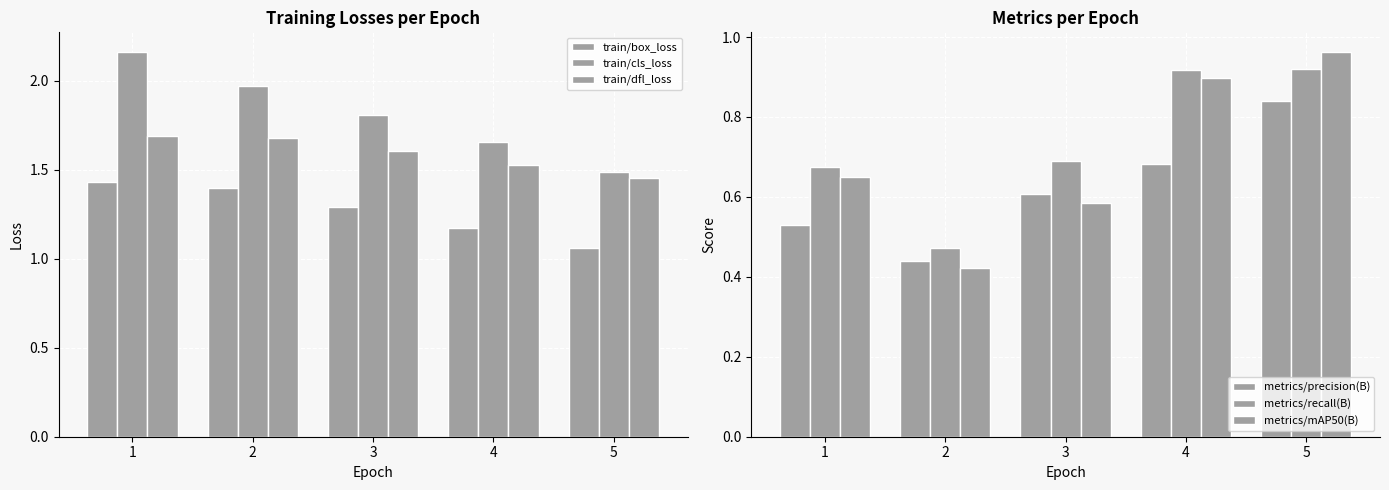

Between 2 and 3, which series saw the biggest shift?

metrics/recall(B)